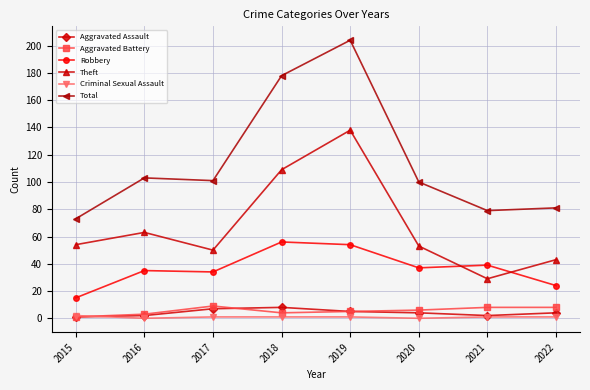

The Theft series shows 54 at 2015. True or false?

True